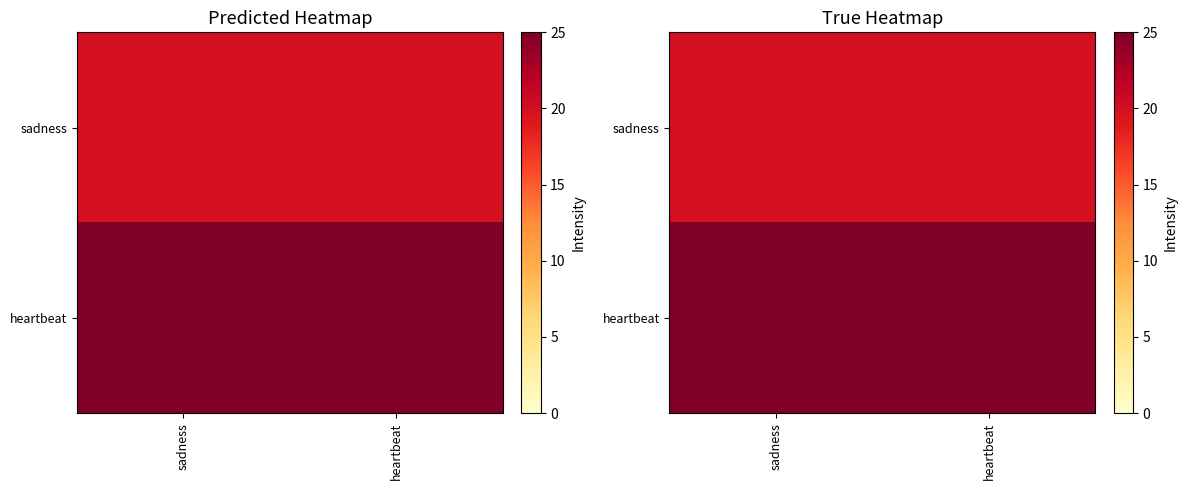

Which category has the lowest value in the heartbeat series?

sadness